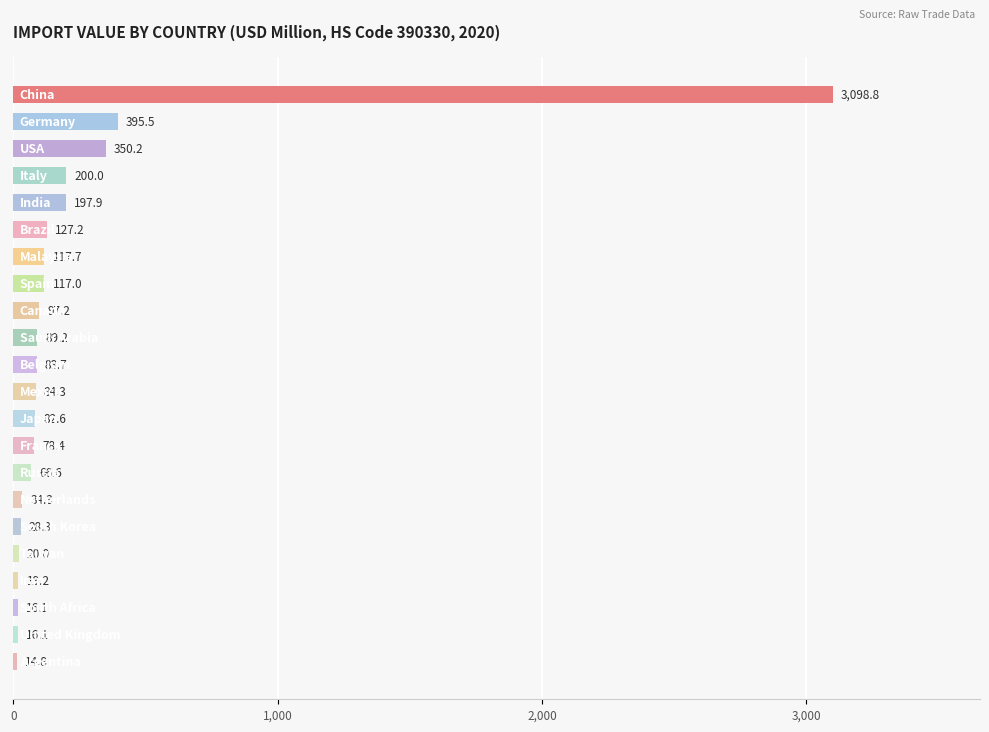

Reading top to bottom, extract all data points from this chart.

3098.8	395.5	350.2	200.0	197.9	127.2	117.7	117.0	97.2	89.2	88.7	84.3	82.6	78.4	66.6	34.3	28.3	20.0	19.2	16.1	16.1	14.8